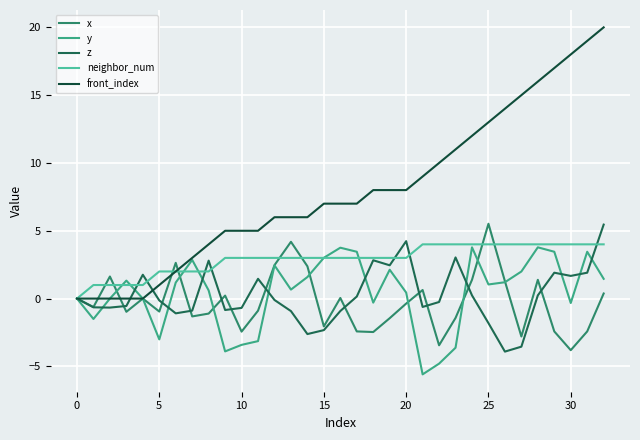

How many categories are shown in the chart?

33